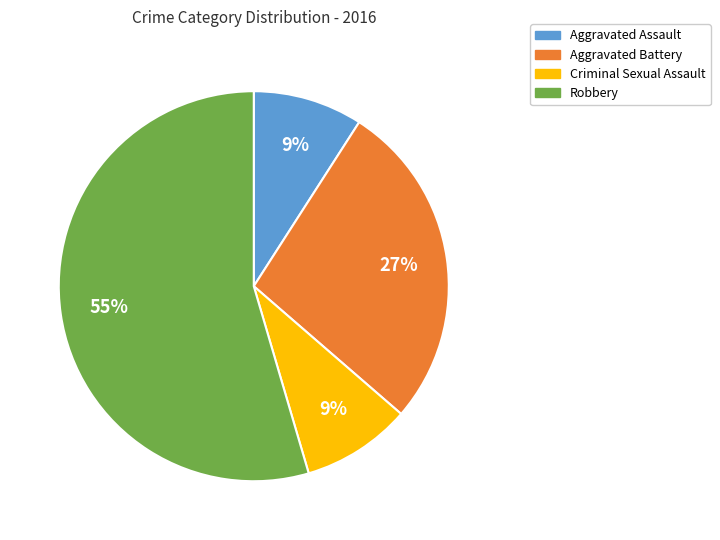

What is the ratio of the value at Aggravated Battery to the value at Aggravated Assault?

3.0